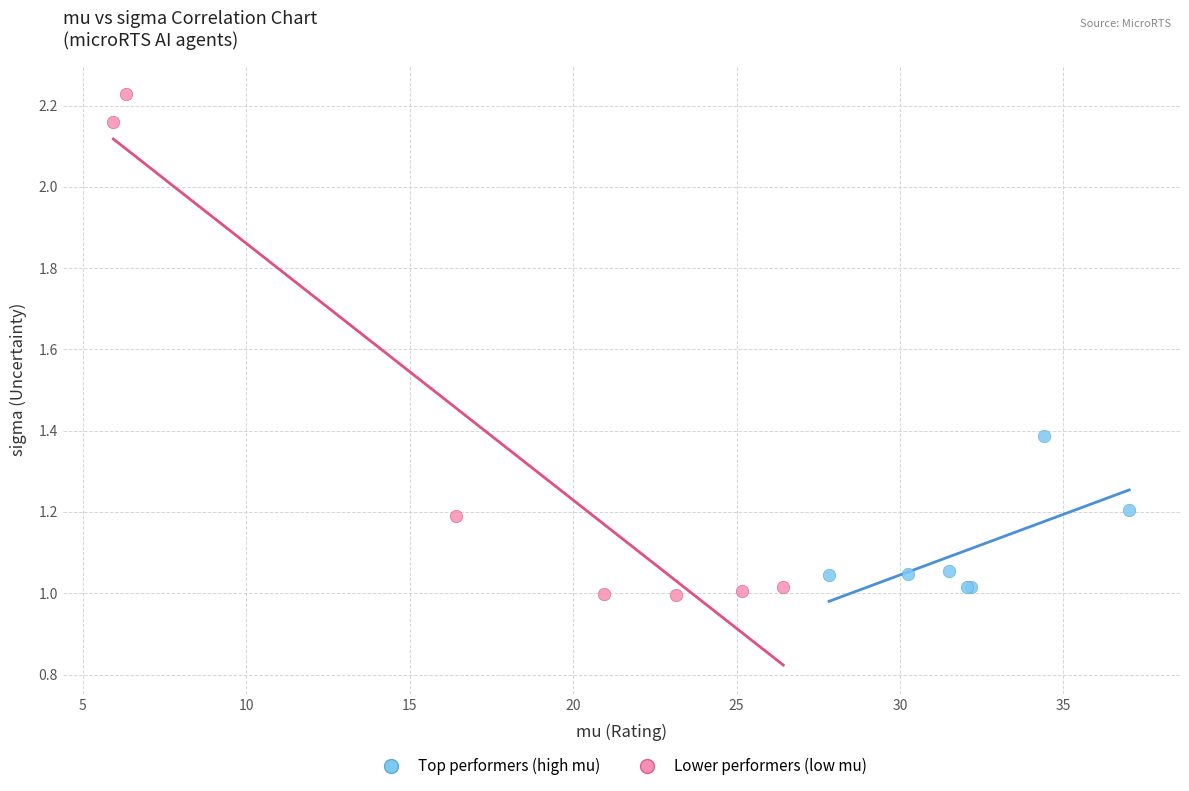

What are all the series names shown in the legend?

Top performers (high mu), Lower performers (low mu)